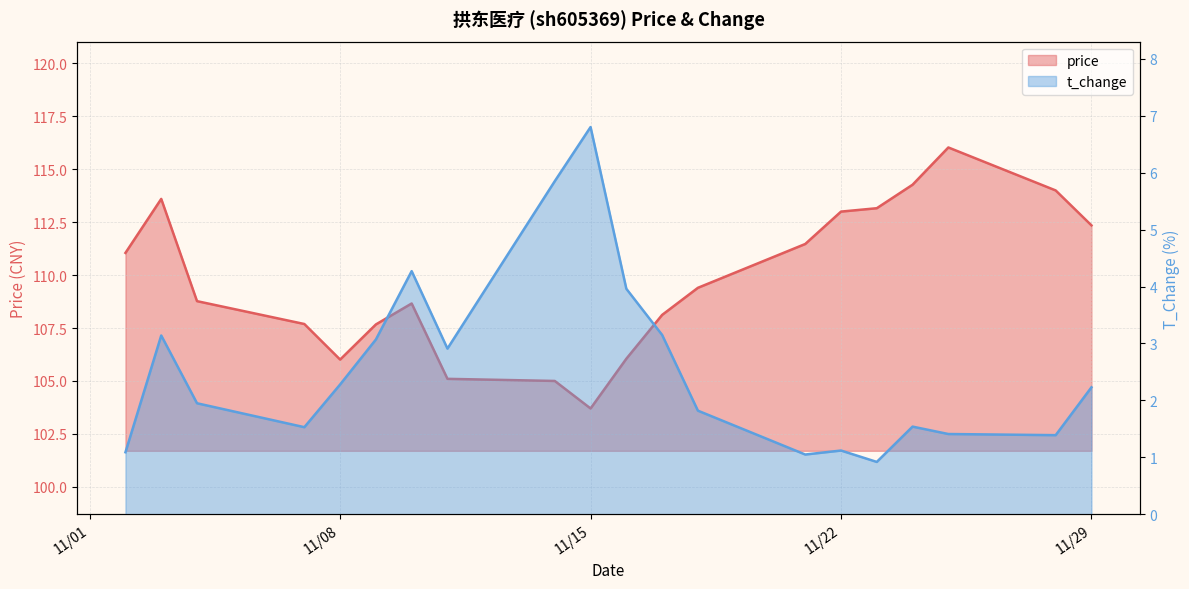

What is the value of the t_change point at the 15th from the left?

1.1